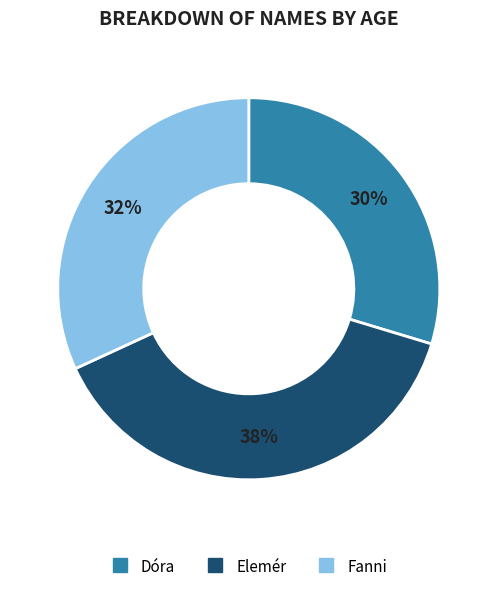

Does any single category account for the majority?

No